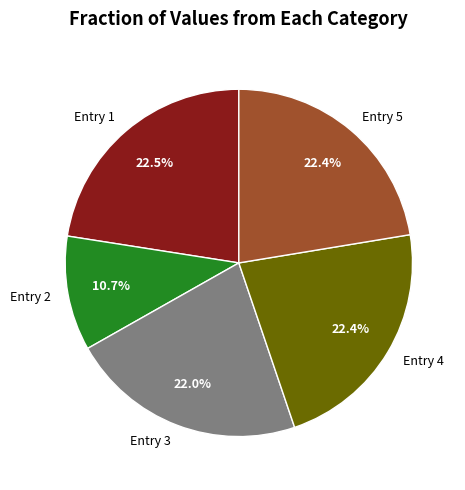

Is there a majority slice in this chart?

No